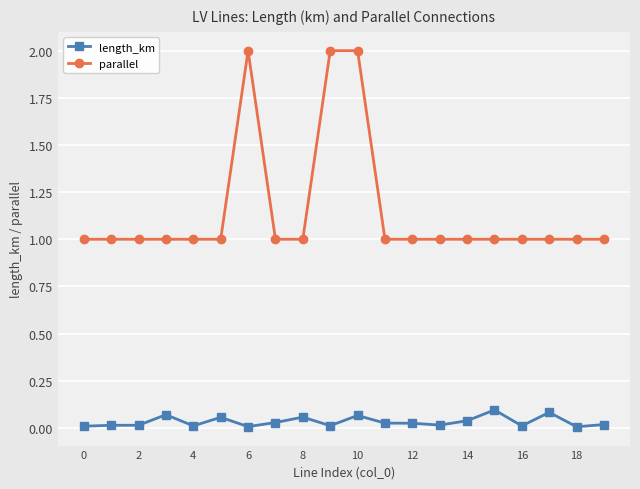

What is the value of the parallel point at the 17th from the left?

1.0